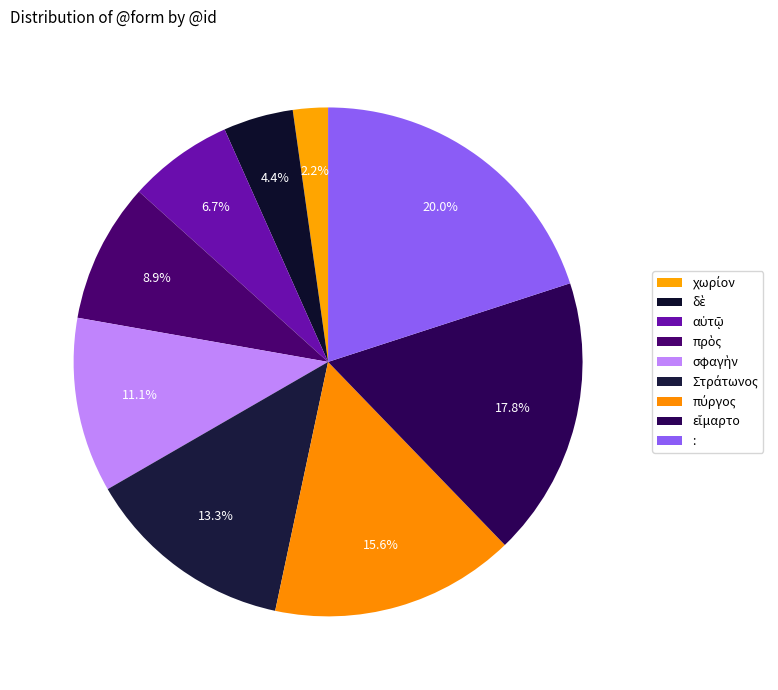

To the nearest percent, what portion does Στράτωνος represent?

13%